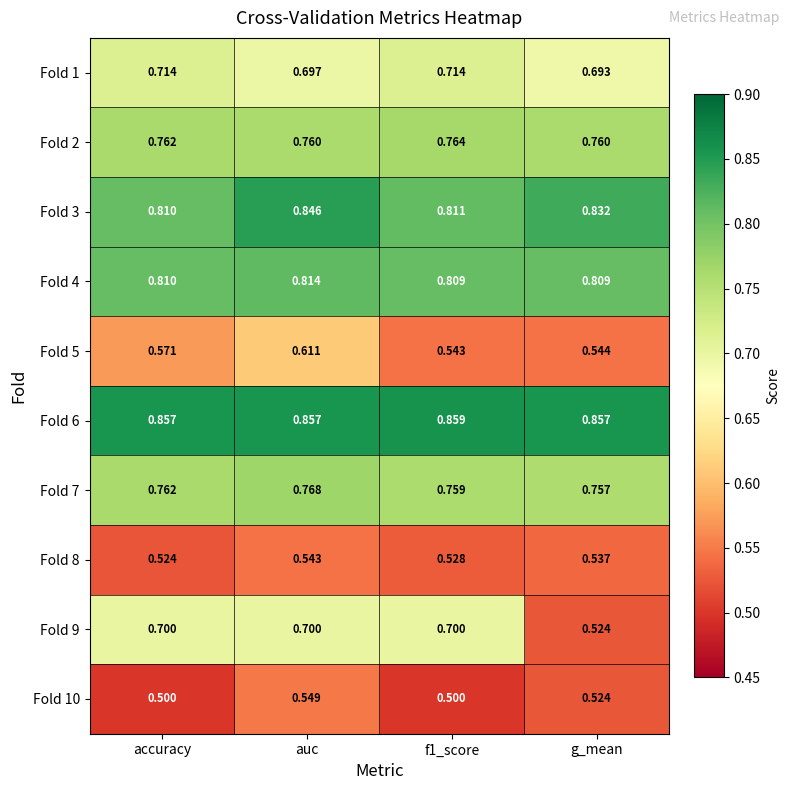

Where is Fold 3 nearest to the value 0?

accuracy